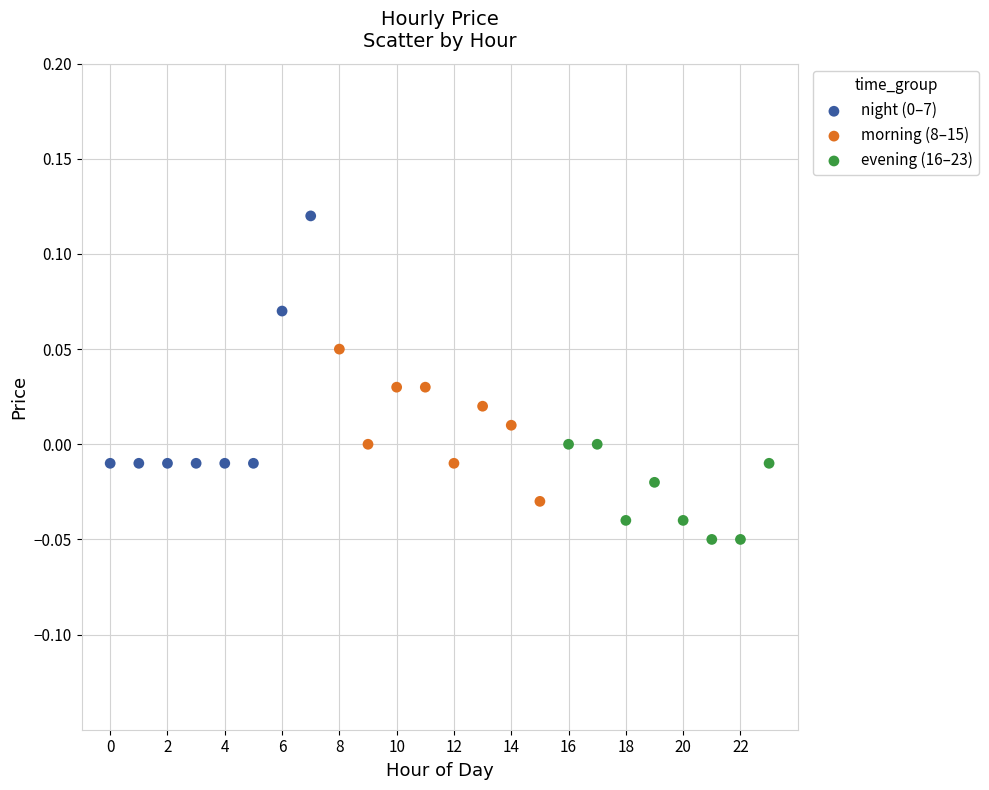

Which series reaches the minimum Y coordinate?

evening (16–23)